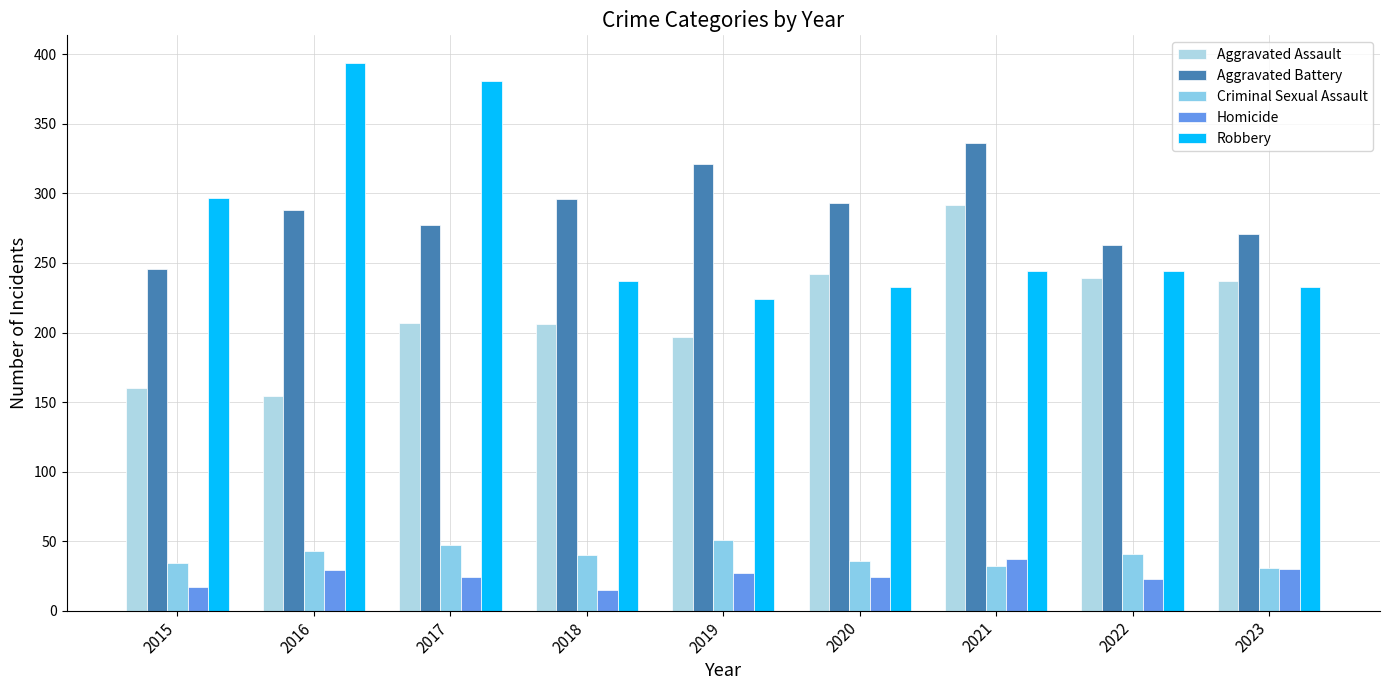

Reading left to right, list all the values displayed in this chart.

Aggravated Assault: 160	154	207	206	197	242	292	239	237
Aggravated Battery: 246	288	277	296	321	293	336	263	271
Criminal Sexual Assault: 34	43	47	40	51	36	32	41	31
Homicide: 17	29	24	15	27	24	37	23	30
Robbery: 297	394	381	237	224	233	244	244	233